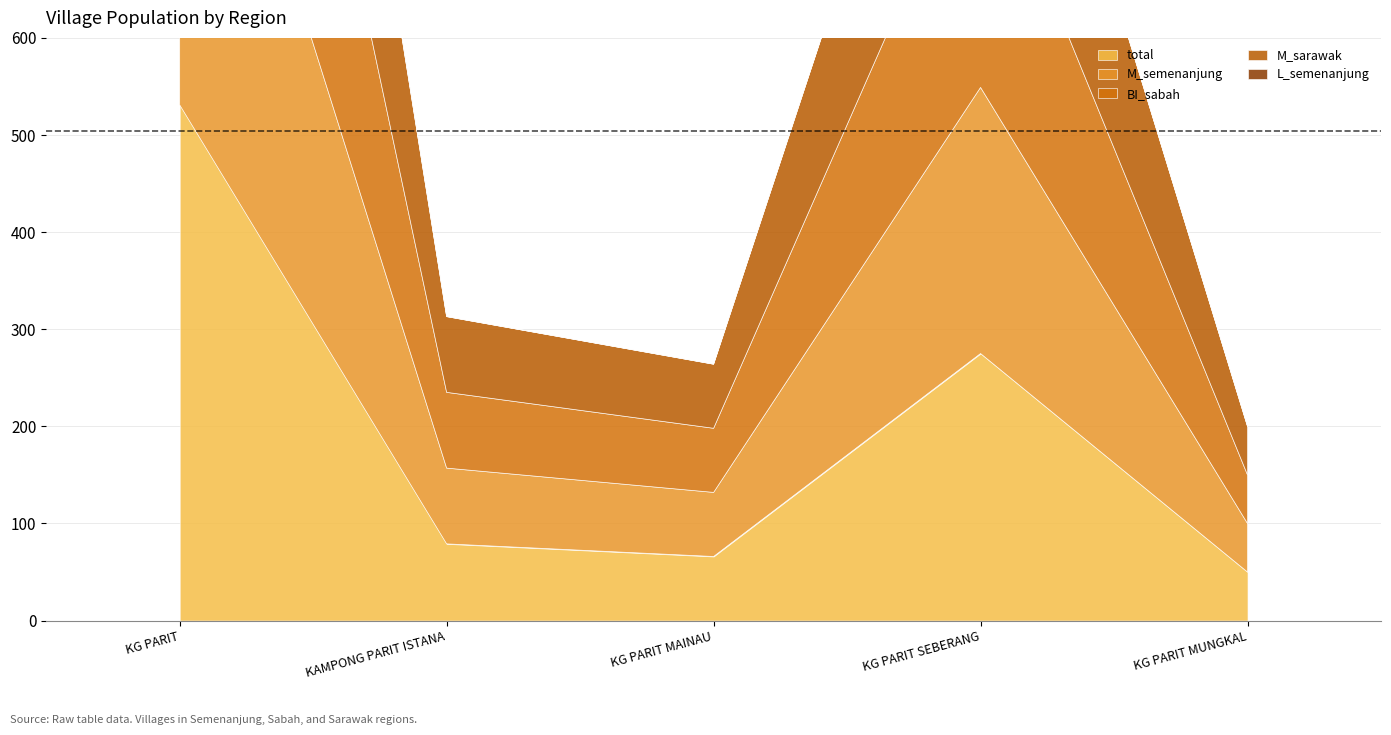

Which series has the widest spread of values?

total